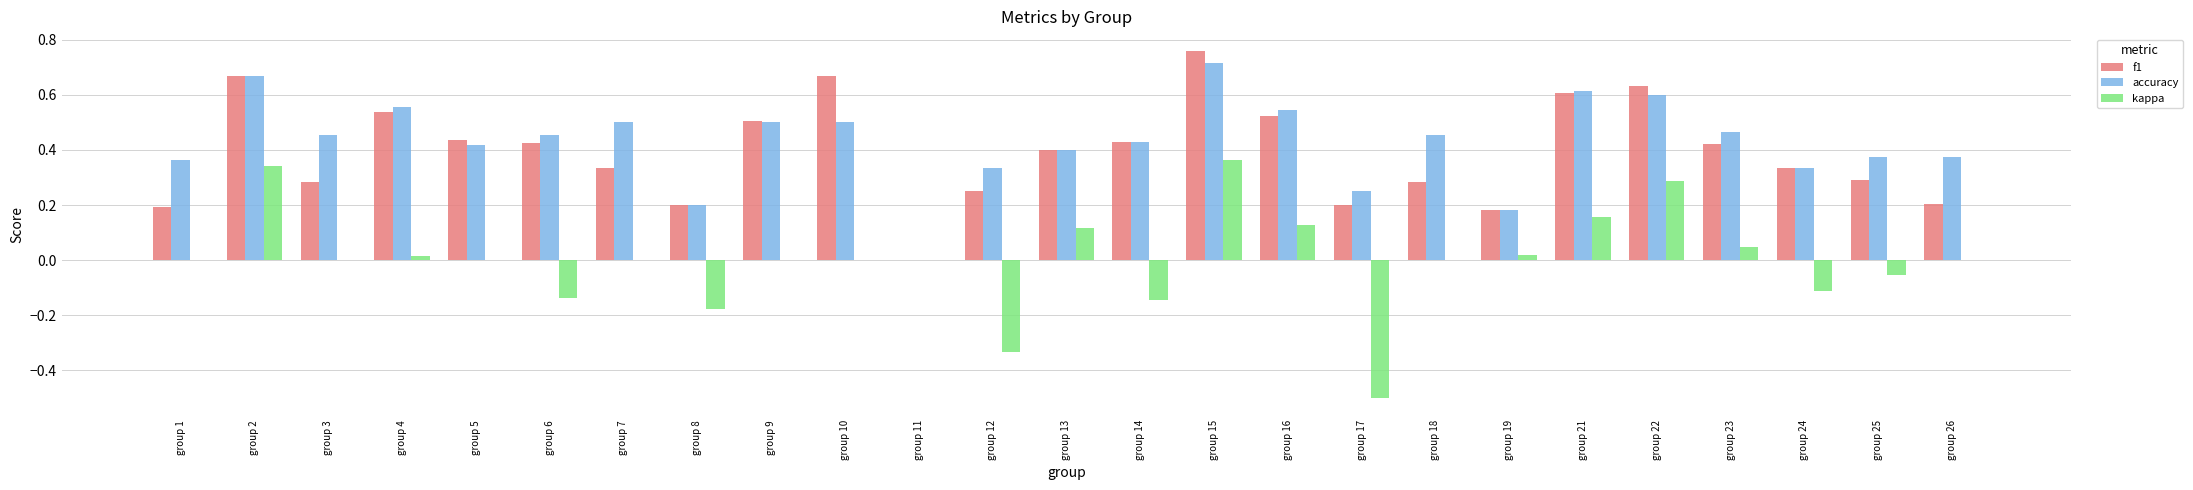

Between group 10 and group 22, which series saw the biggest shift?

kappa